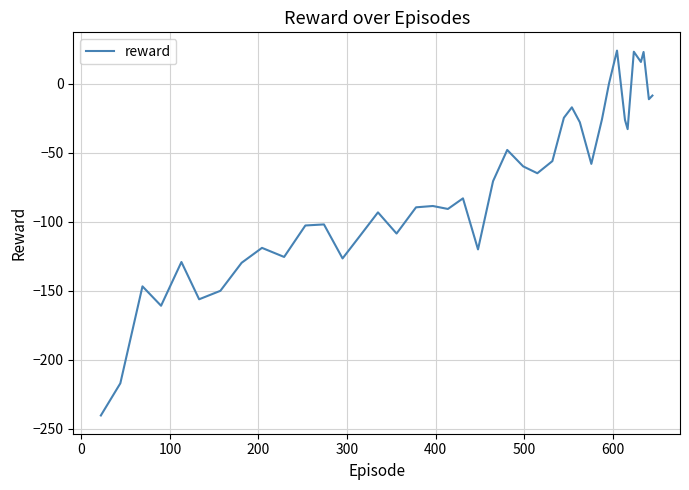

What is the maximum value shown in the chart?

24.1